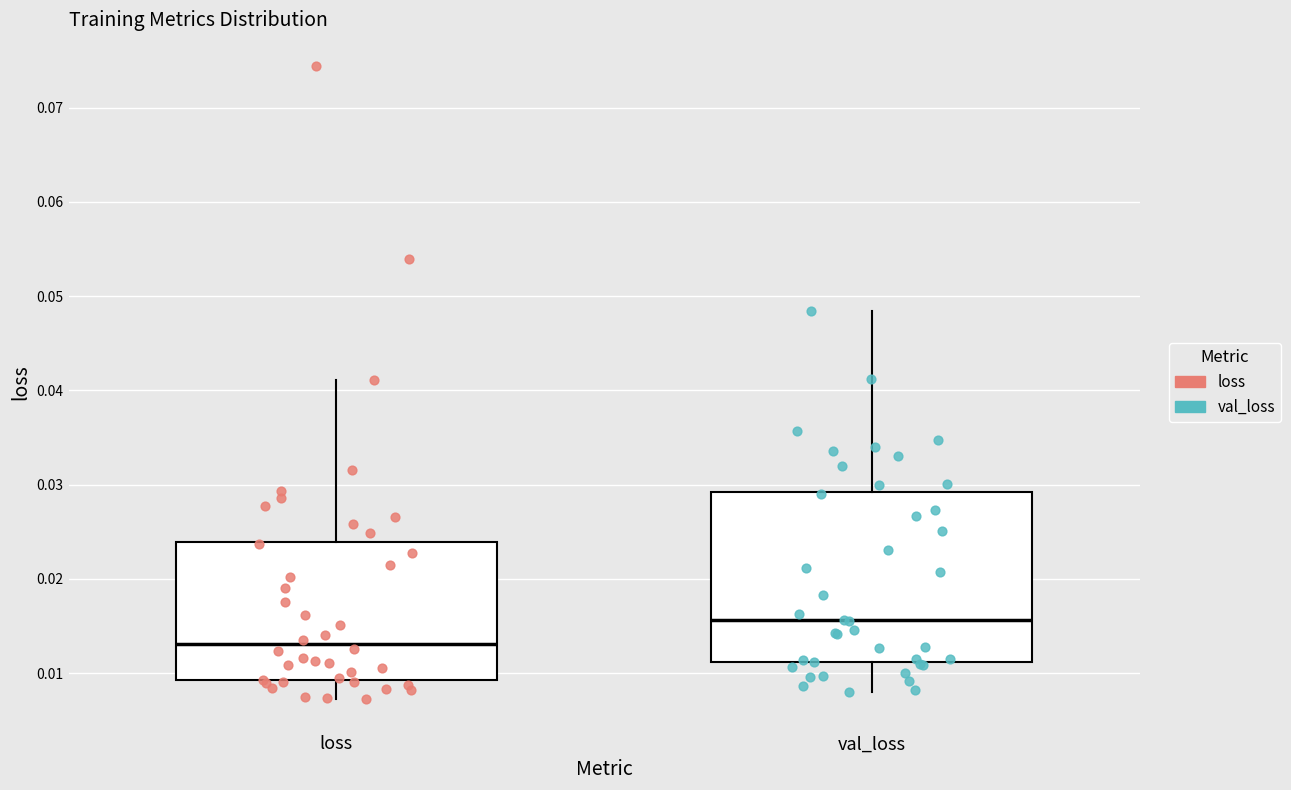

Comparing the boxes themselves (not the whiskers), which one is the tallest?

val_loss